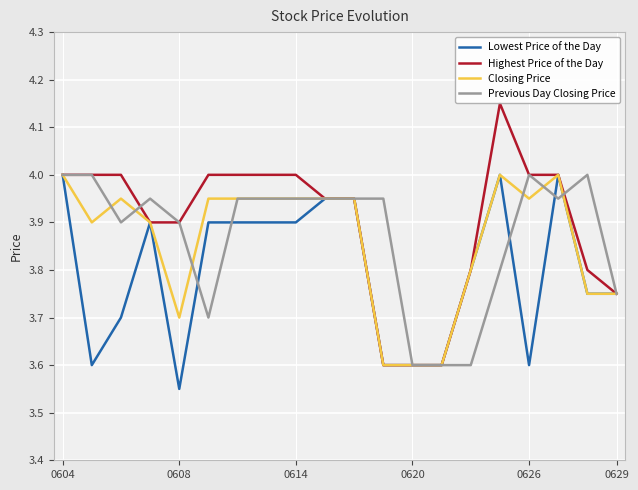

The Closing Price series shows 4.0 at 0604. True or false?

True